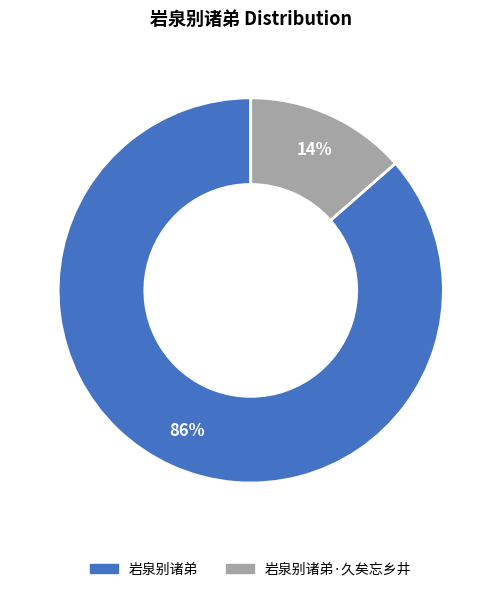

Is 岩泉别诸弟 the majority of the pie?

Yes